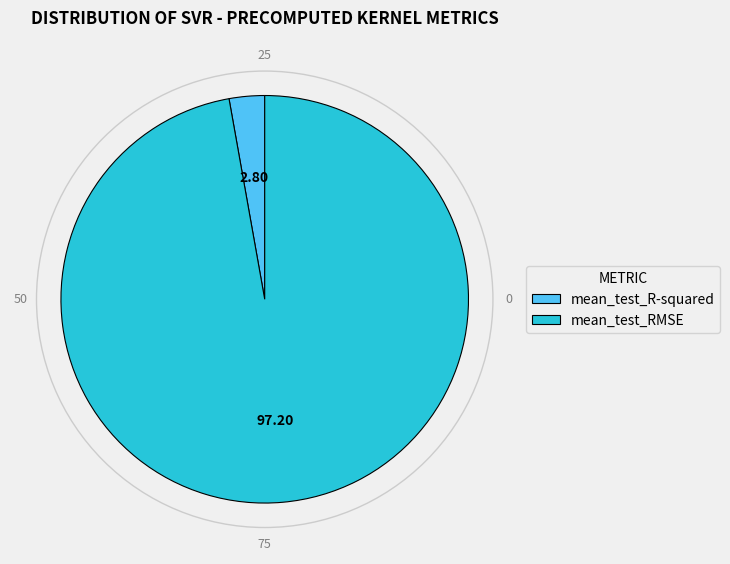

Does mean_test_R-squared account for over 50% of the chart?

No